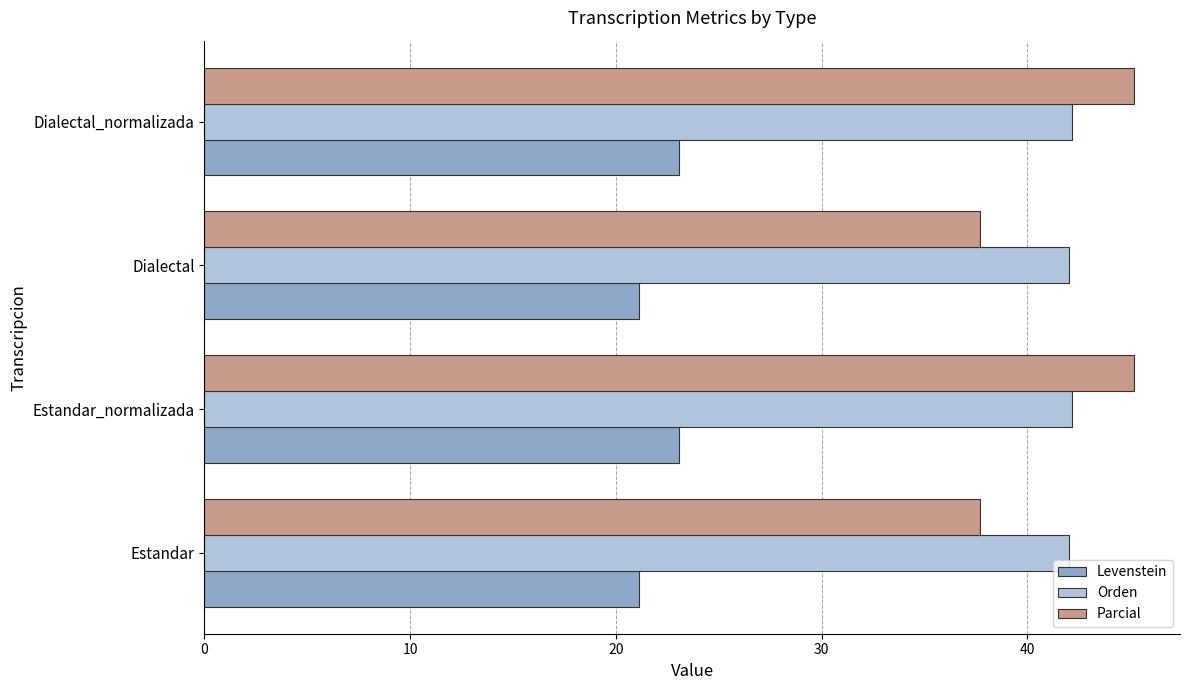

Between Estandar and Dialectal_normalizada, which series saw the biggest shift?

Parcial